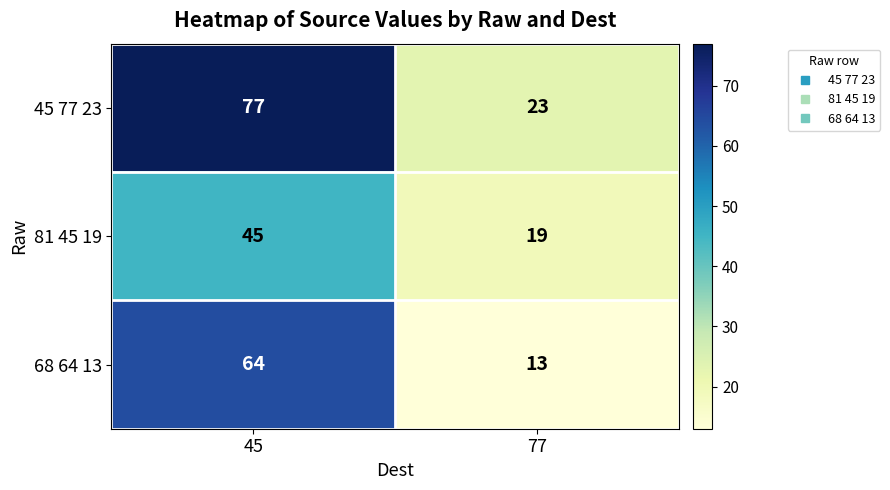

Which category has the lowest value across all series?

77